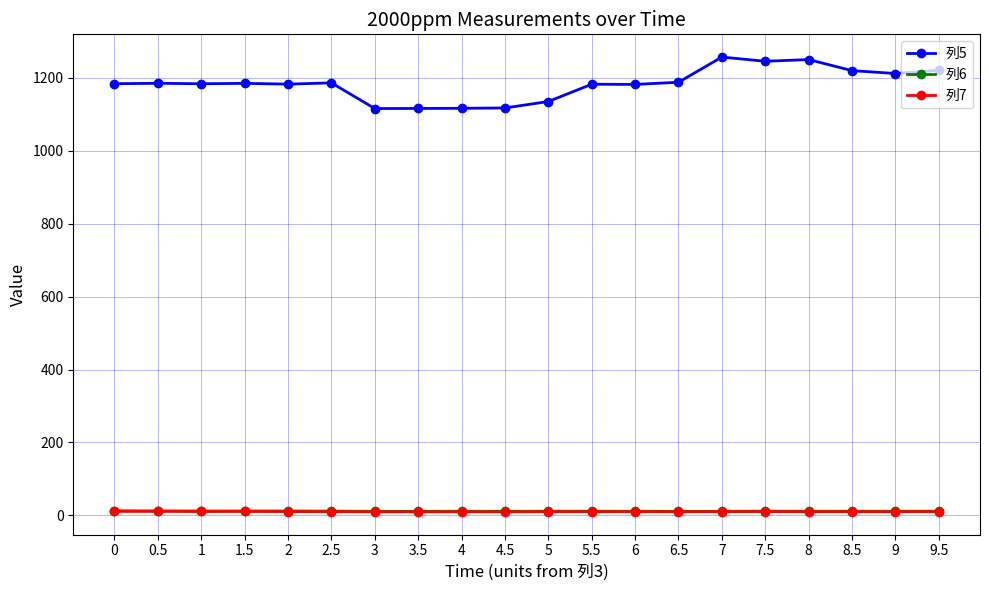

Is the value of 列7 at 4.5 greater than the value of 列5 at 5?

No